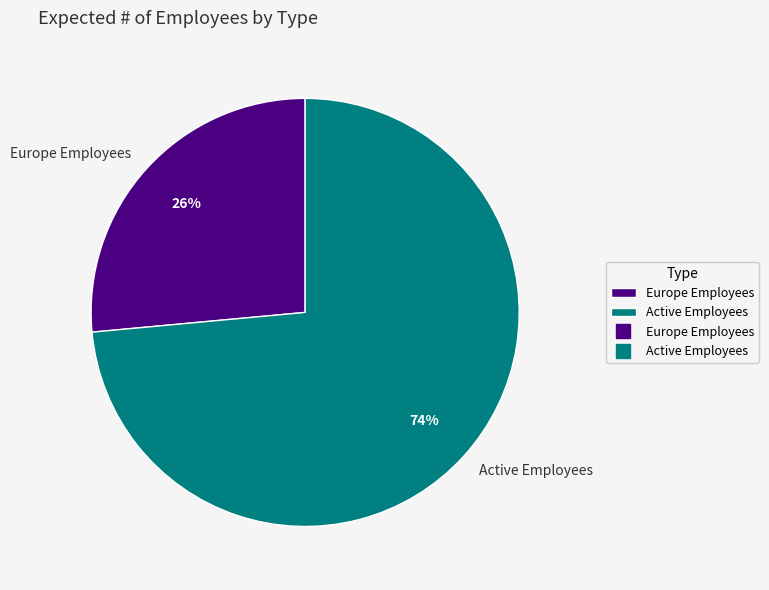

Is the sum of Active Employees and Europe Employees greater than half?

Yes